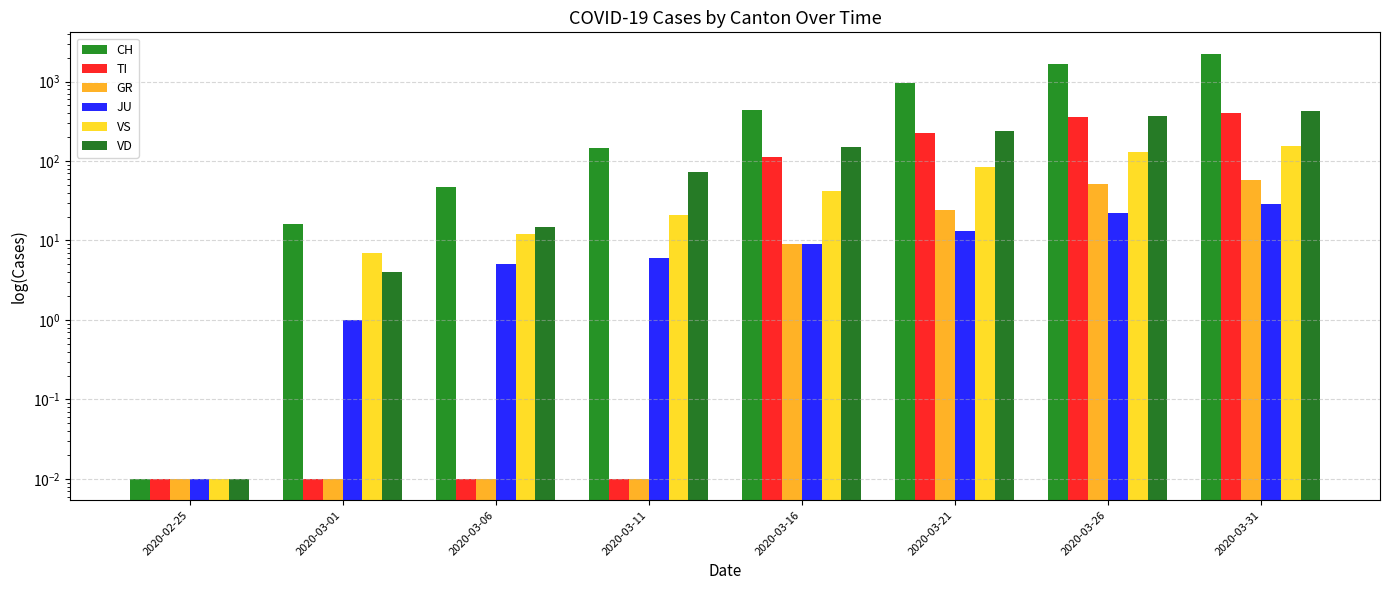

Are the bars horizontal?

No